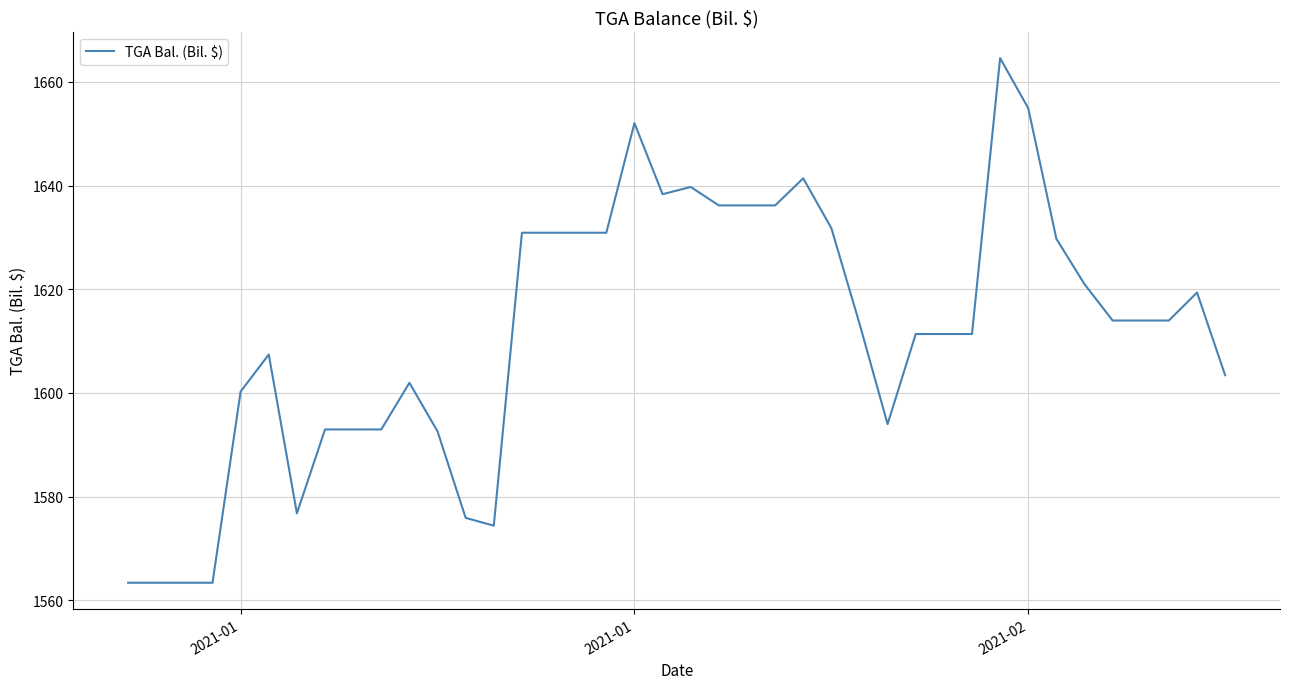

What is the smallest value displayed?

1563.4